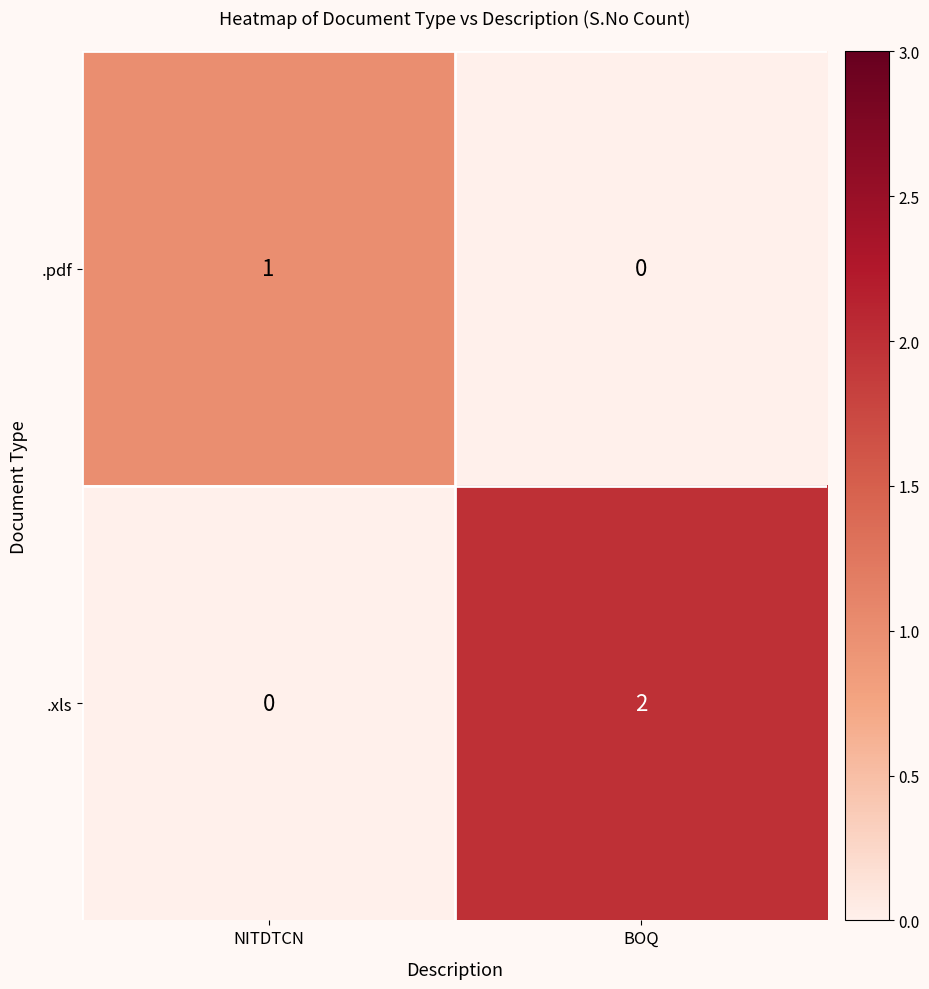

What is the total value across all series at NITDTCN?

1